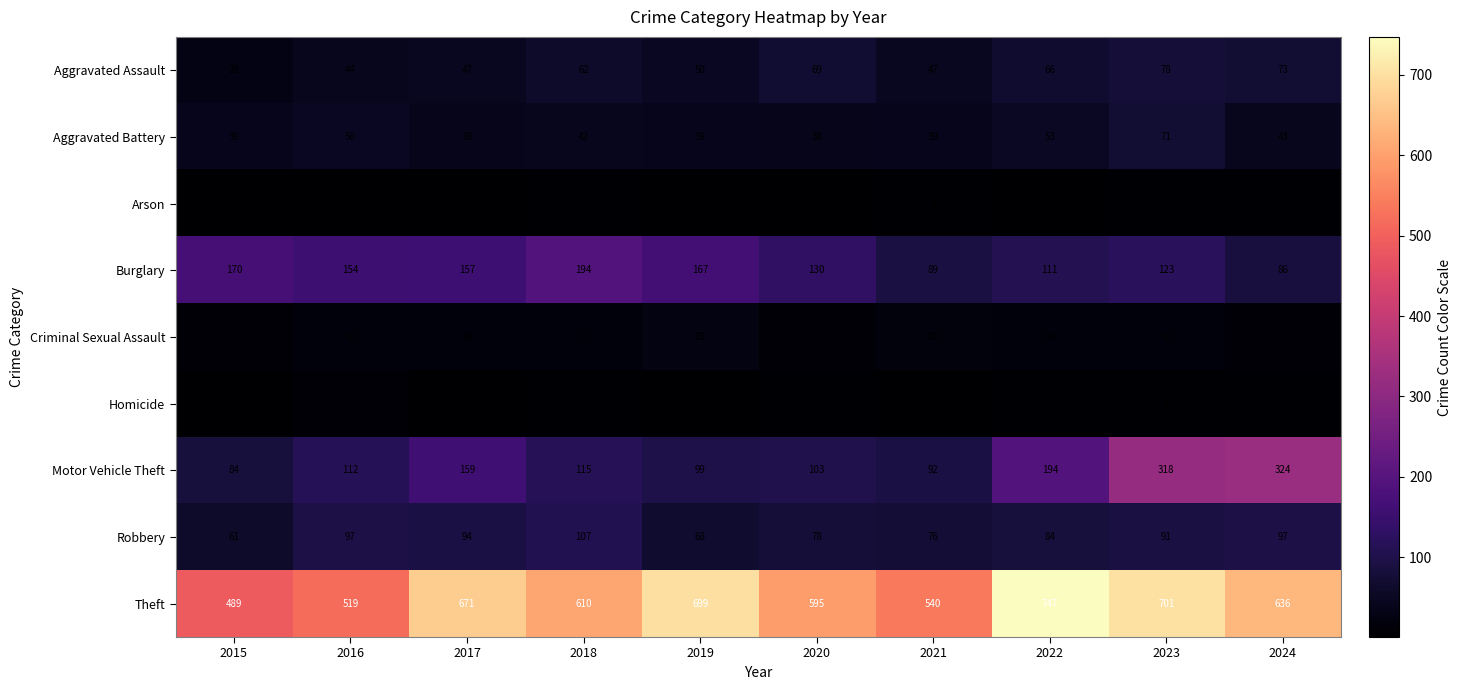

How many categories are shown in the chart?

10